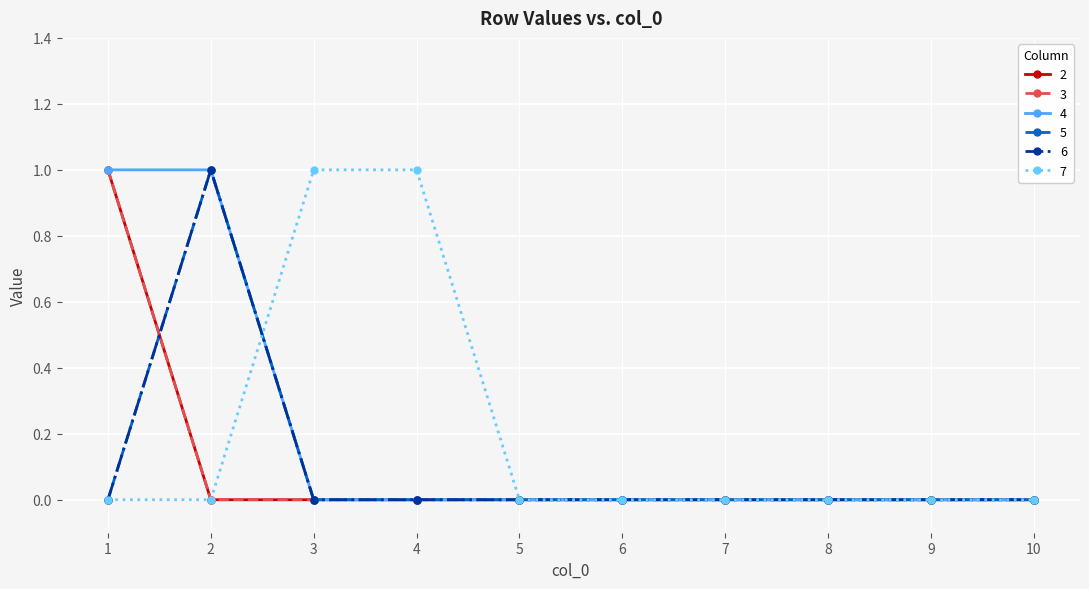

Is the value of 2 at 7 greater than the value of 4 at 2?

No